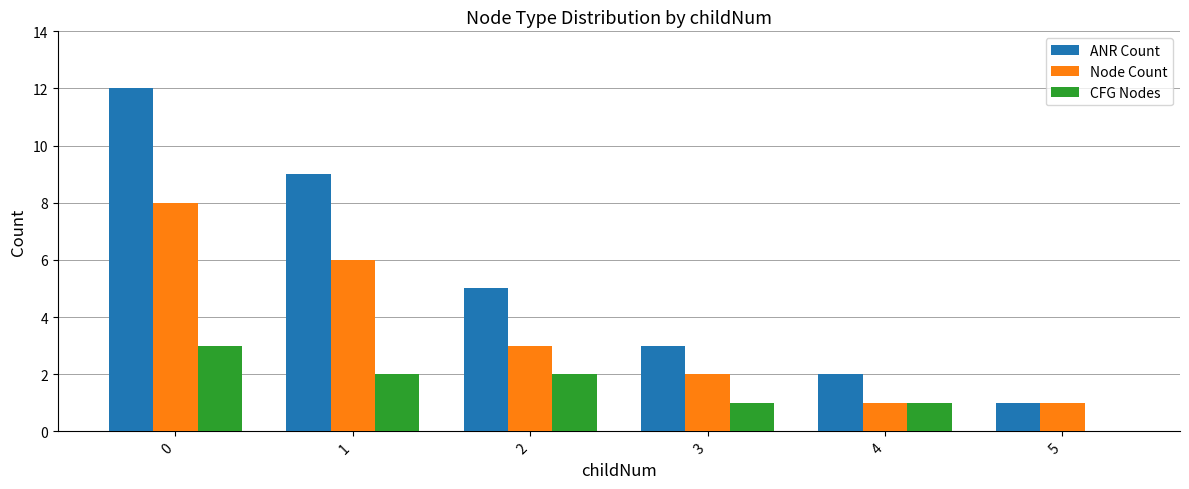

What are all the series names shown in the legend?

ANR Count, Node Count, CFG Nodes